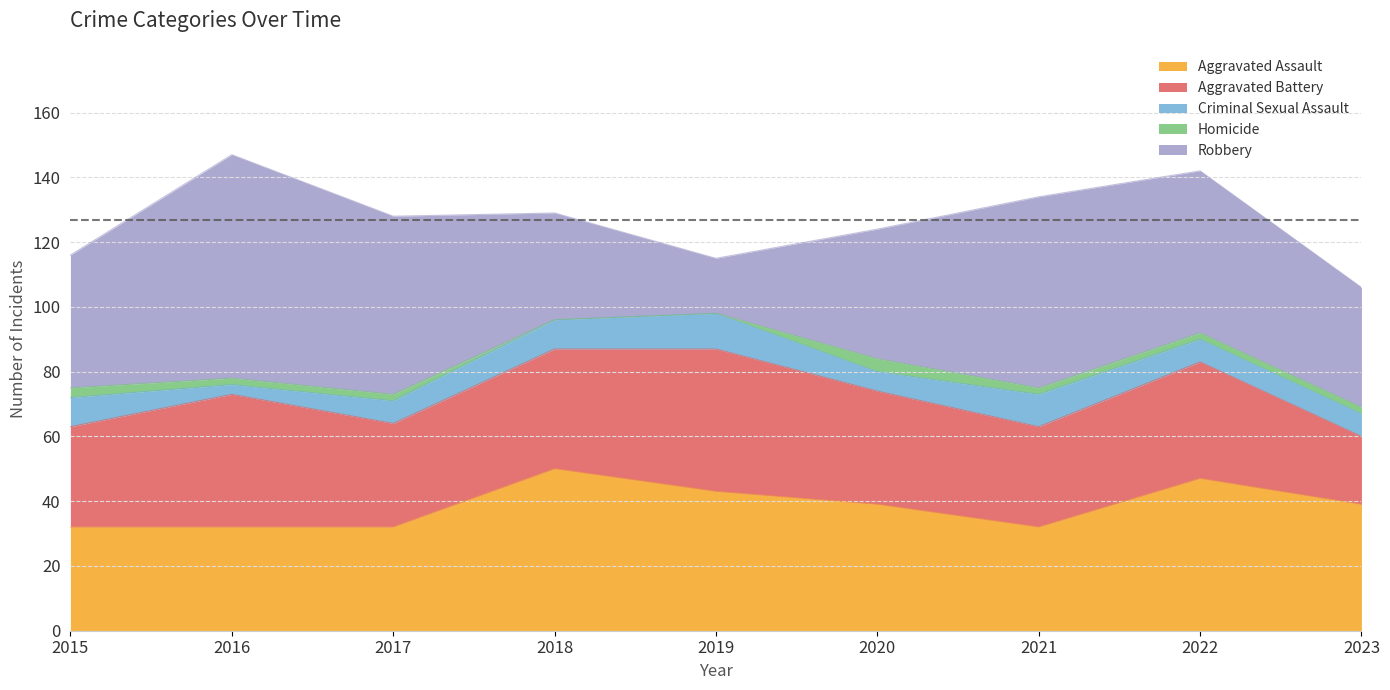

The value of Aggravated Assault at 2016 is 32. True or false?

True